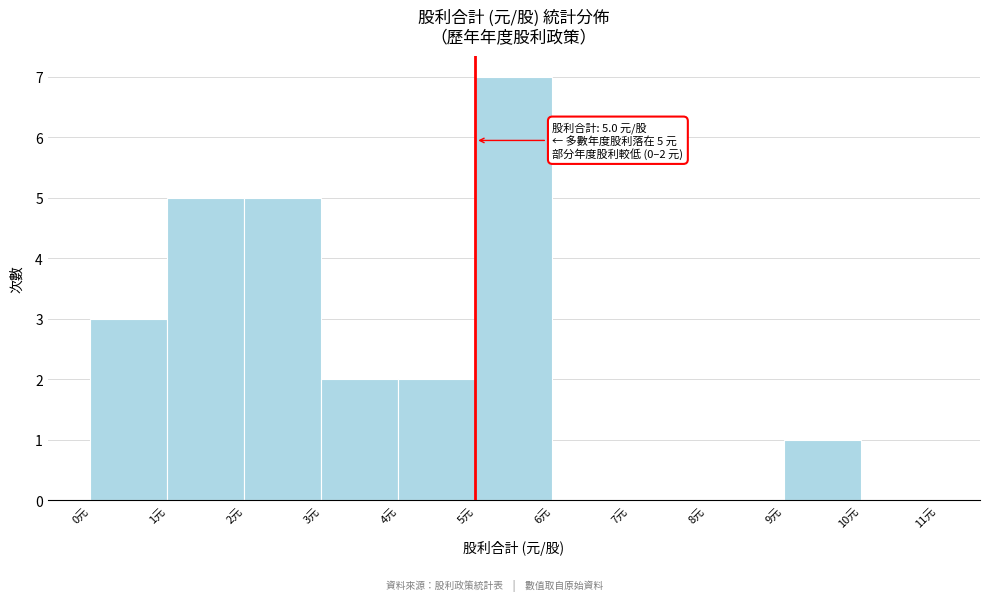

Which range on the x-axis has the tallest bar?

5 to 6